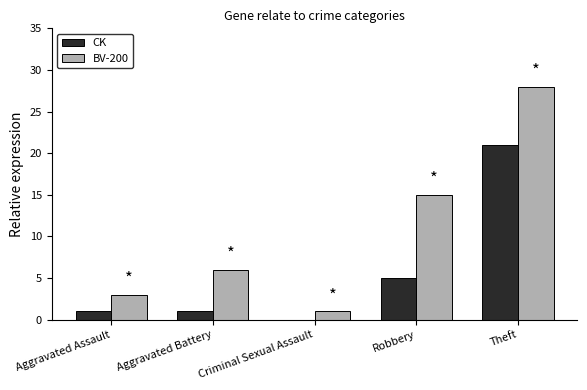

Reading left to right, list all the values displayed in this chart.

CK: 1	1	0	5	21
BV-200: 3	6	1	15	28